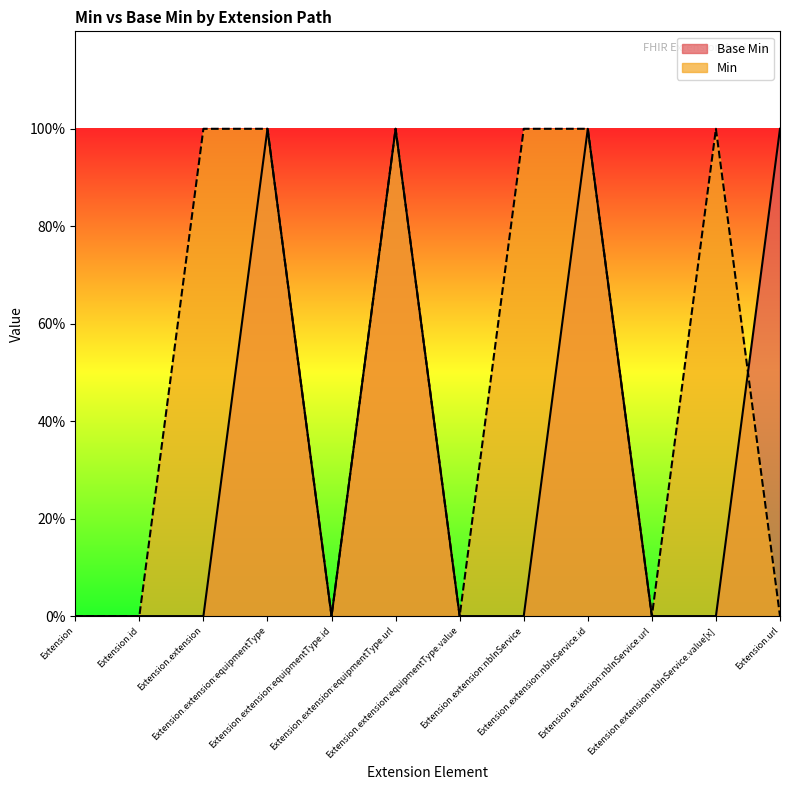

Which label corresponds to the smallest value in the chart?

Extension